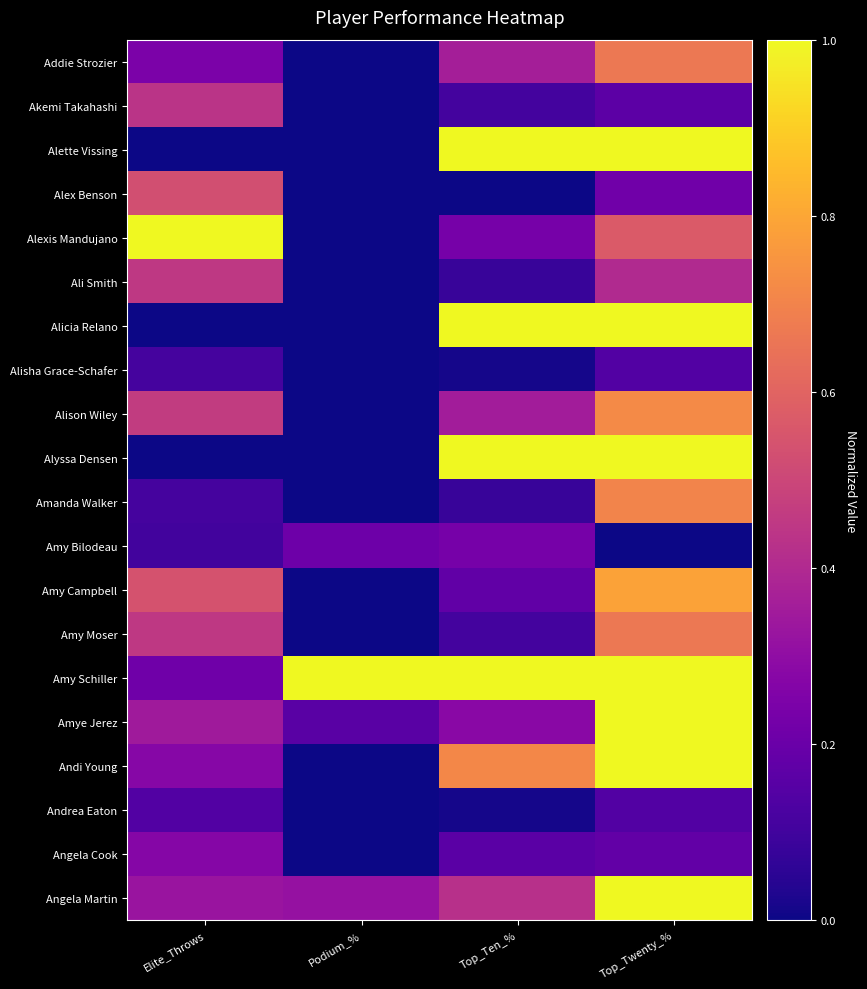

Reading left to right, list all the values displayed in this chart.

Addie Strozier: Elite_Throws=0.2	Podium_%=0.0	Top_Ten_%=0.4	Top_Twenty_%=0.7
Akemi Takahashi: Elite_Throws=0.4	Podium_%=0.0	Top_Ten_%=0.1	Top_Twenty_%=0.2
Alette Vissing: Elite_Throws=0.0	Podium_%=0.0	Top_Ten_%=1.0	Top_Twenty_%=1.0
Alex Benson: Elite_Throws=0.5	Podium_%=0.0	Top_Ten_%=0.0	Top_Twenty_%=0.2
Alexis Mandujano: Elite_Throws=1.0	Podium_%=0.0	Top_Ten_%=0.2	Top_Twenty_%=0.6
Ali Smith: Elite_Throws=0.5	Podium_%=0.0	Top_Ten_%=0.1	Top_Twenty_%=0.4
Alicia Relano: Elite_Throws=0.0	Podium_%=0.0	Top_Ten_%=1.0	Top_Twenty_%=1.0
Alisha Grace-Schafer: Elite_Throws=0.1	Podium_%=0.0	Top_Ten_%=0.0	Top_Twenty_%=0.1
Alison Wiley: Elite_Throws=0.5	Podium_%=0.0	Top_Ten_%=0.4	Top_Twenty_%=0.7
Alyssa Densen: Elite_Throws=0.0	Podium_%=0.0	Top_Ten_%=1.0	Top_Twenty_%=1.0
Amanda Walker: Elite_Throws=0.1	Podium_%=0.0	Top_Ten_%=0.1	Top_Twenty_%=0.7
Amy Bilodeau: Elite_Throws=0.1	Podium_%=0.2	Top_Ten_%=0.2	Top_Twenty_%=0.0
Amy Campbell: Elite_Throws=0.5	Podium_%=0.0	Top_Ten_%=0.2	Top_Twenty_%=0.8
Amy Moser: Elite_Throws=0.5	Podium_%=0.0	Top_Ten_%=0.1	Top_Twenty_%=0.7
Amy Schiller: Elite_Throws=0.2	Podium_%=1.0	Top_Ten_%=1.0	Top_Twenty_%=1.0
Amye Jerez: Elite_Throws=0.3	Podium_%=0.2	Top_Ten_%=0.3	Top_Twenty_%=1.0
Andi Young: Elite_Throws=0.3	Podium_%=0.0	Top_Ten_%=0.7	Top_Twenty_%=1.0
Andrea Eaton: Elite_Throws=0.1	Podium_%=0.0	Top_Ten_%=0.0	Top_Twenty_%=0.1
Angela Cook: Elite_Throws=0.3	Podium_%=0.0	Top_Ten_%=0.2	Top_Twenty_%=0.2
Angela Martin: Elite_Throws=0.3	Podium_%=0.3	Top_Ten_%=0.4	Top_Twenty_%=1.0